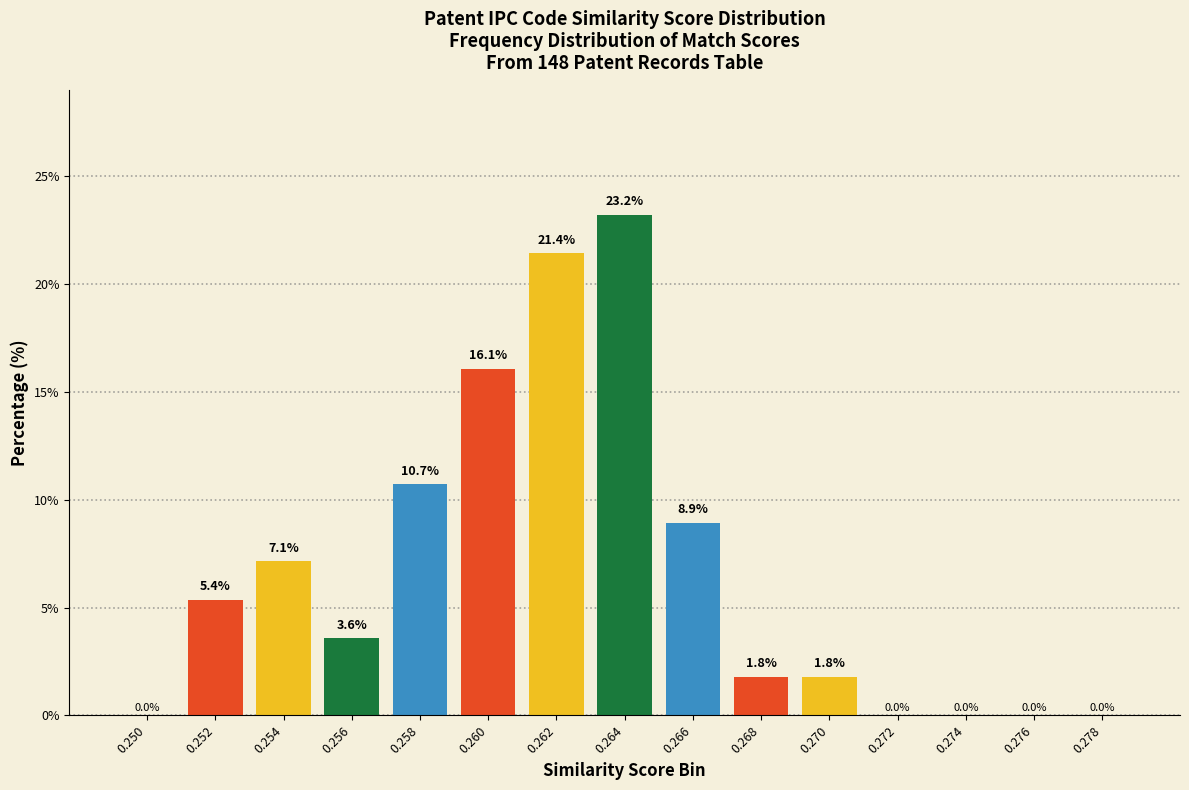

Reading right to left, transcribe all the data shown in this chart.

0.278=0.0	0.276=0.0	0.274=0.0	0.272=0.0	0.270=1.8	0.268=1.8	0.266=8.9	0.264=23.2	0.262=21.4	0.260=16.1	0.258=10.7	0.256=3.6	0.254=7.1	0.252=5.4	0.250=0.0